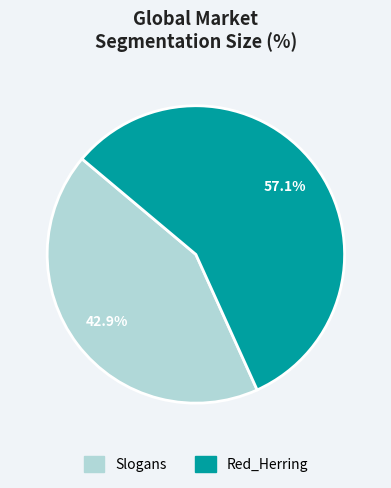

Rank the categories by value from highest to lowest.

Red_Herring, Slogans